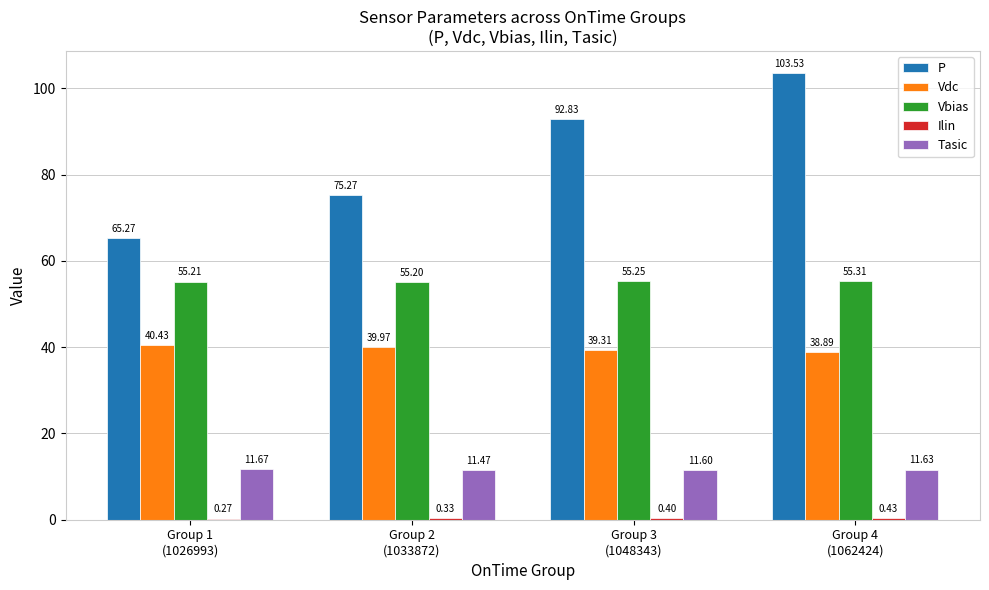

Count the number of data series in this chart.

5